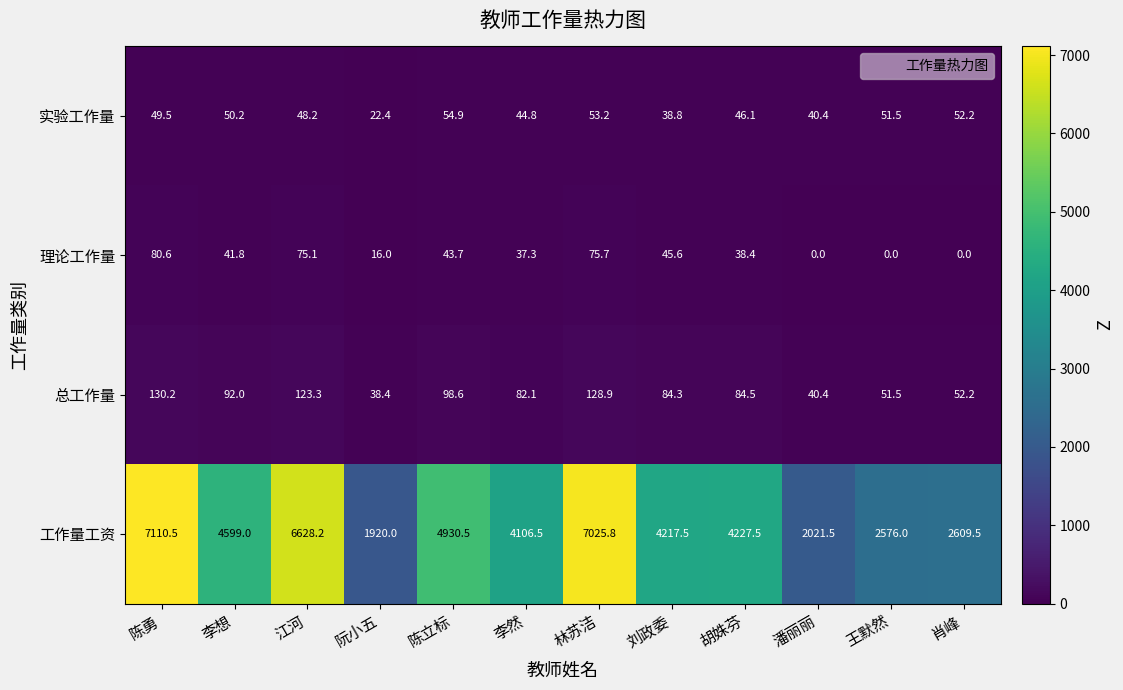

How many positive values does the 理论工作量 series have?

9